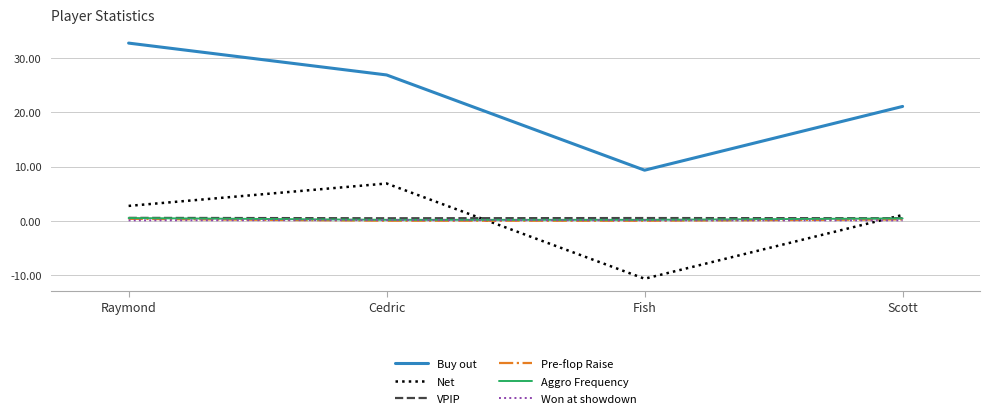

Read the Net value at Cedric.

6.9